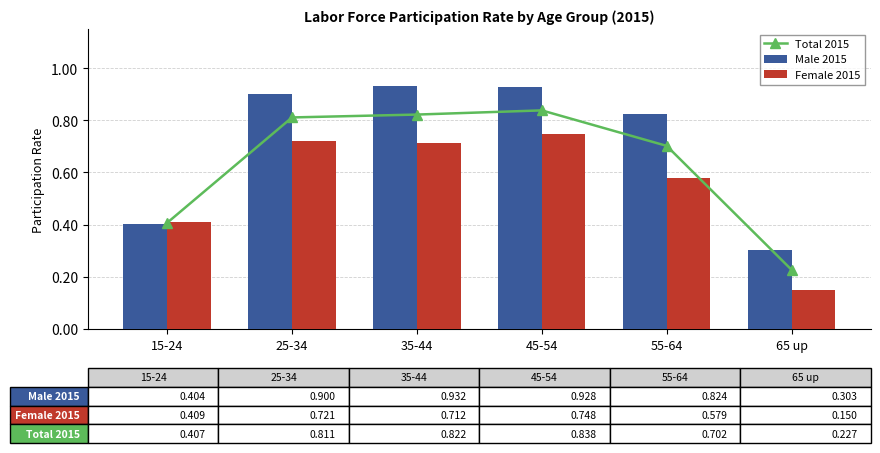

At how many categories does at least one series exceed 0?

6